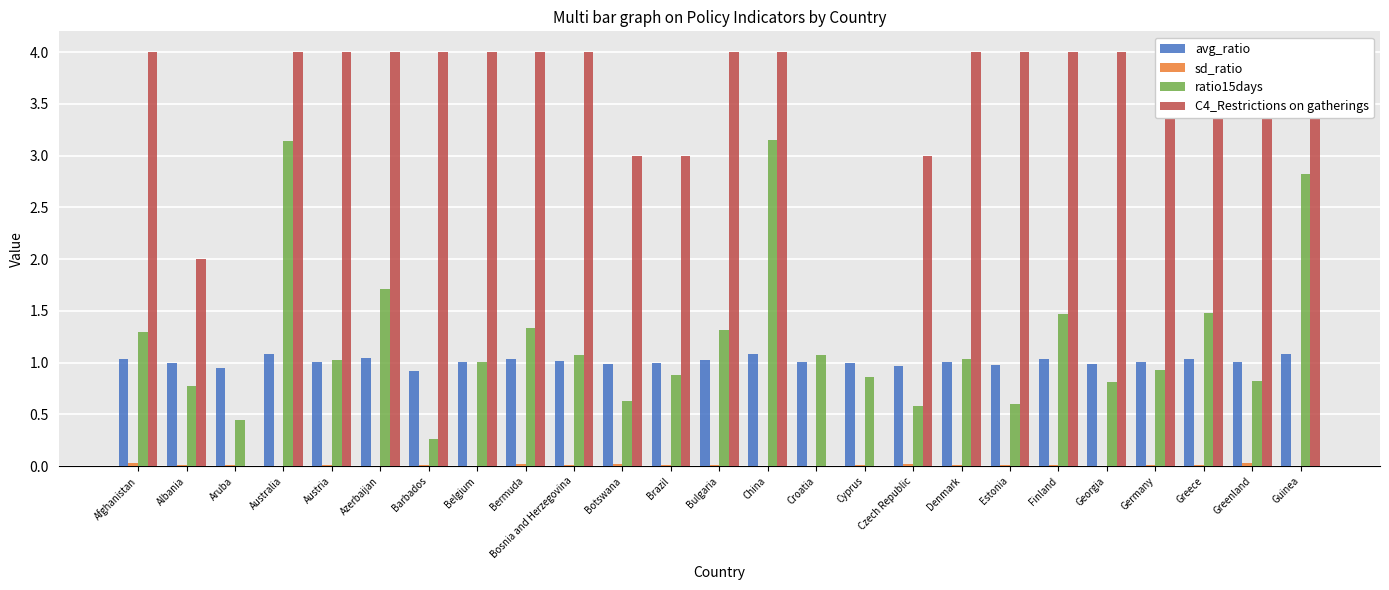

Is the value of avg_ratio at Brazil greater than the value of ratio15days at Greenland?

Yes